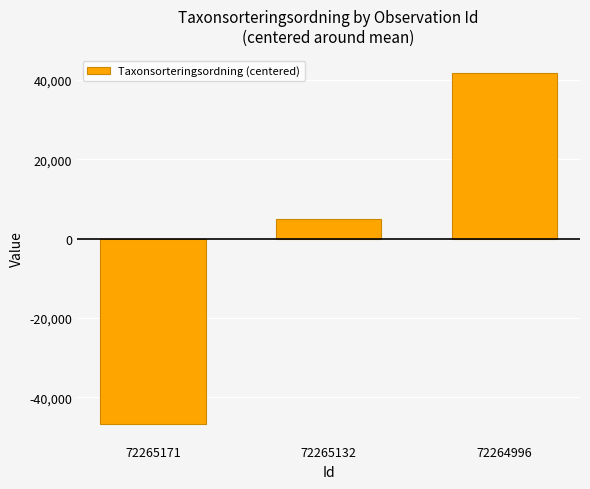

What is the minimum value shown in the chart?

-46741.3